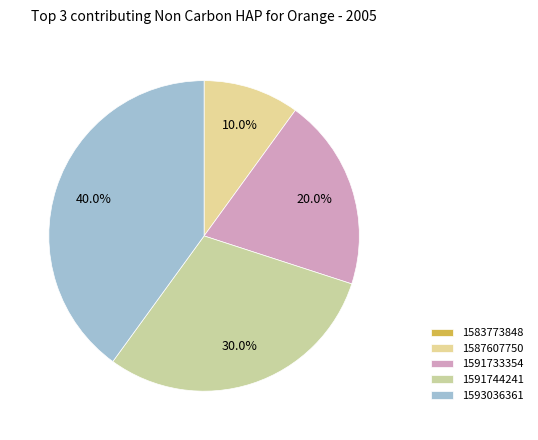

True or false: 1583773848 accounts for 1% of the total.

False